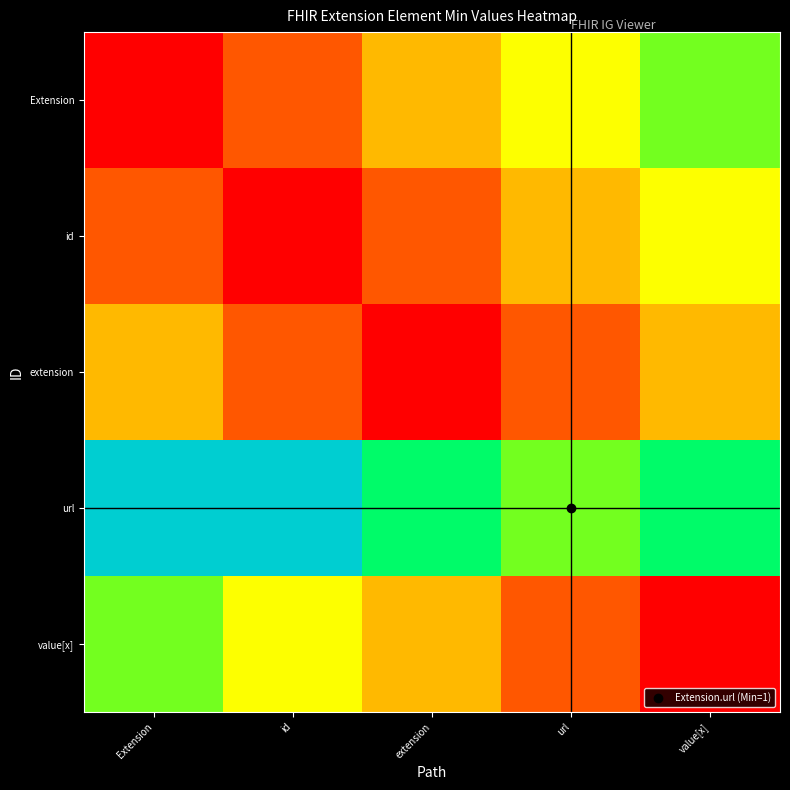

Between value[x] and Extension, which is larger?

value[x]